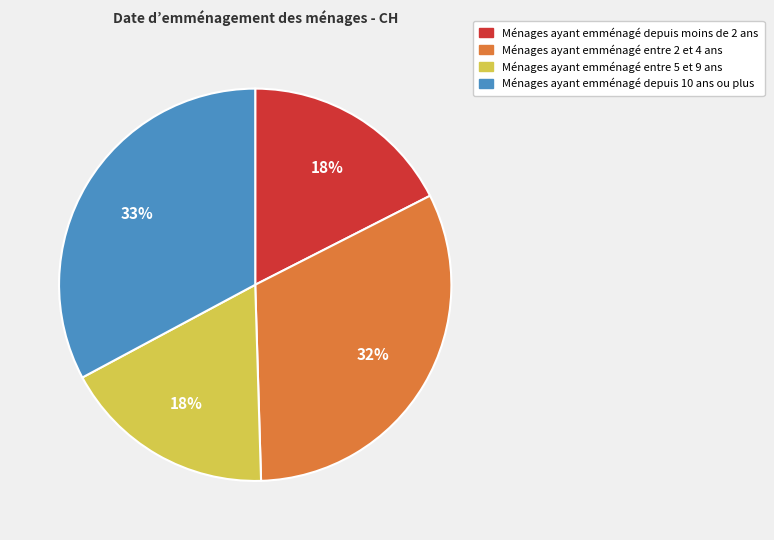

Is there any slice that represents more than half of the pie?

No